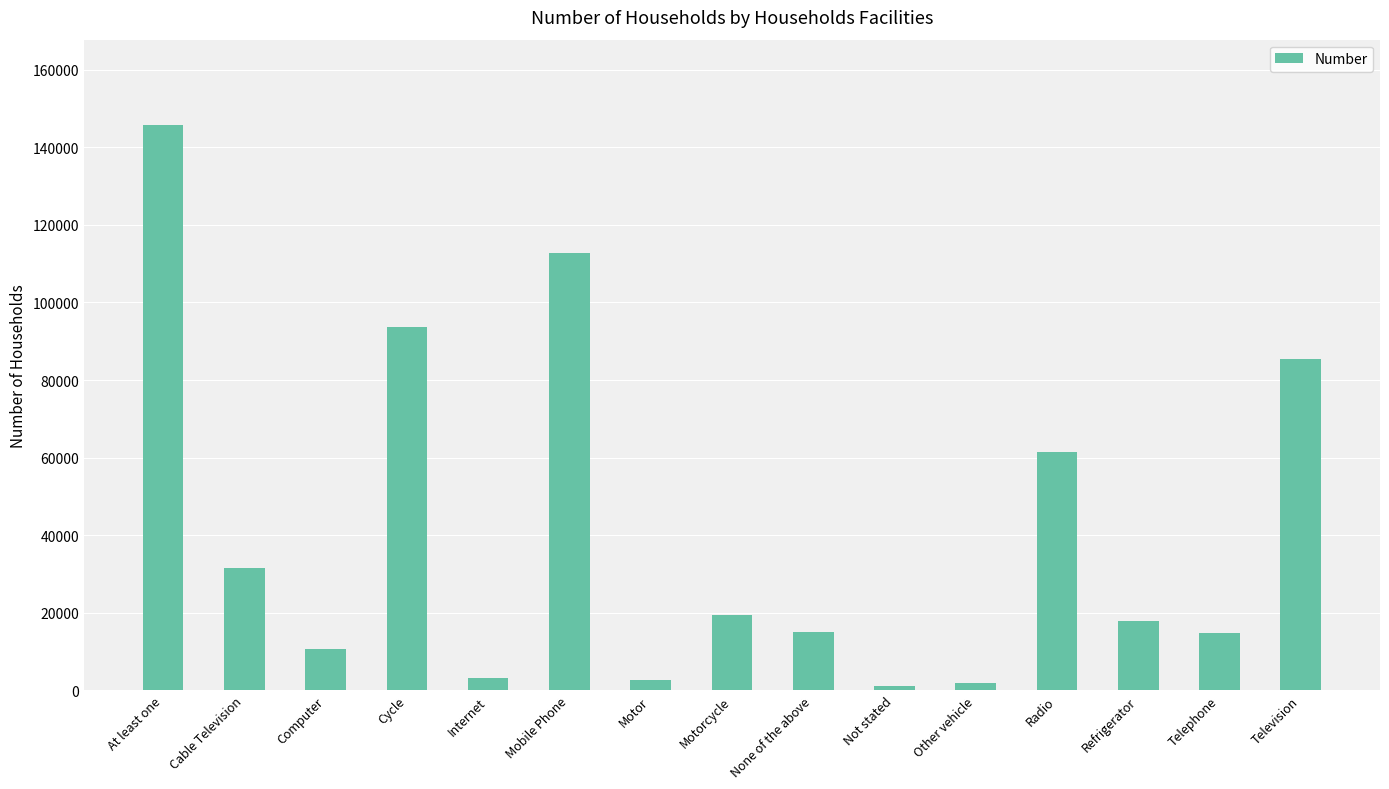

What is the average value?

41172